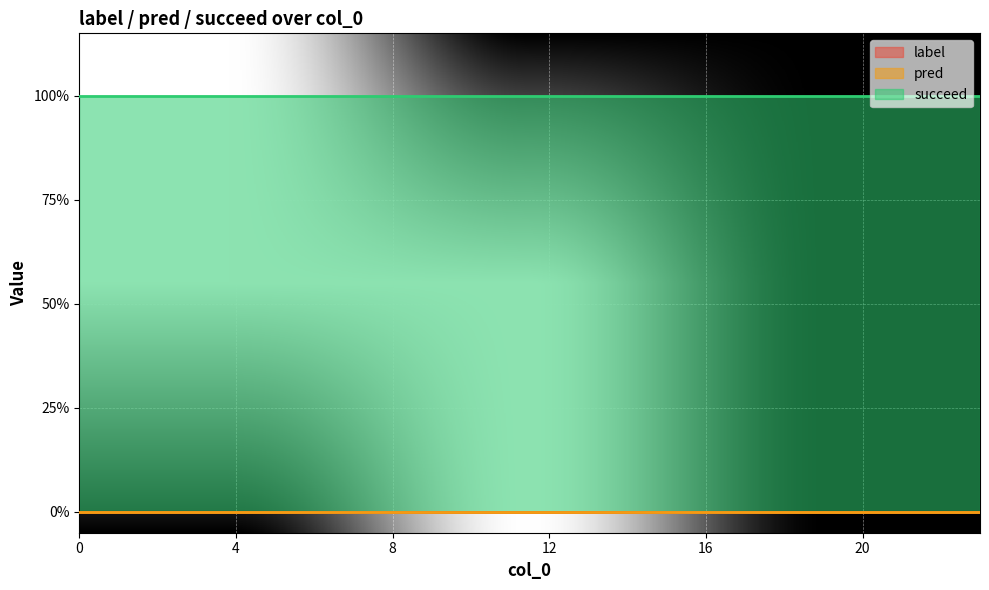

True or false: pred has more than 1 interior local peaks.

False